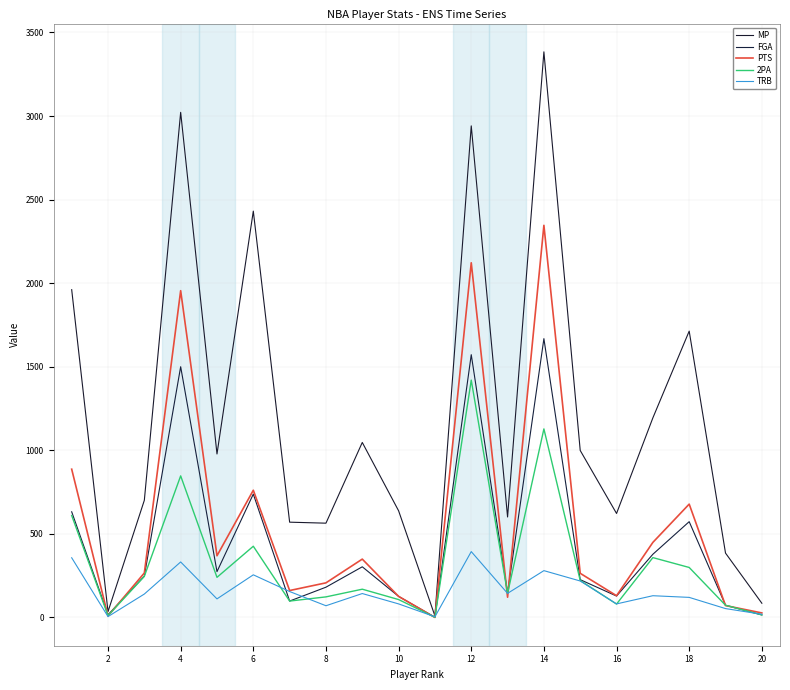

What are all the series names shown in the legend?

MP, FGA, PTS, 2PA, TRB